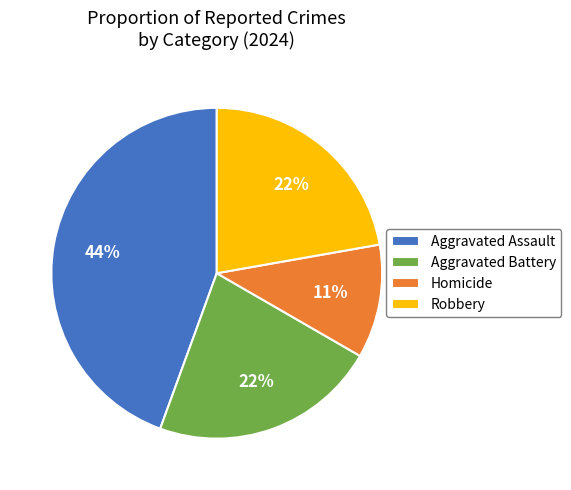

What percentage is the Homicide slice, to the nearest percent?

11%